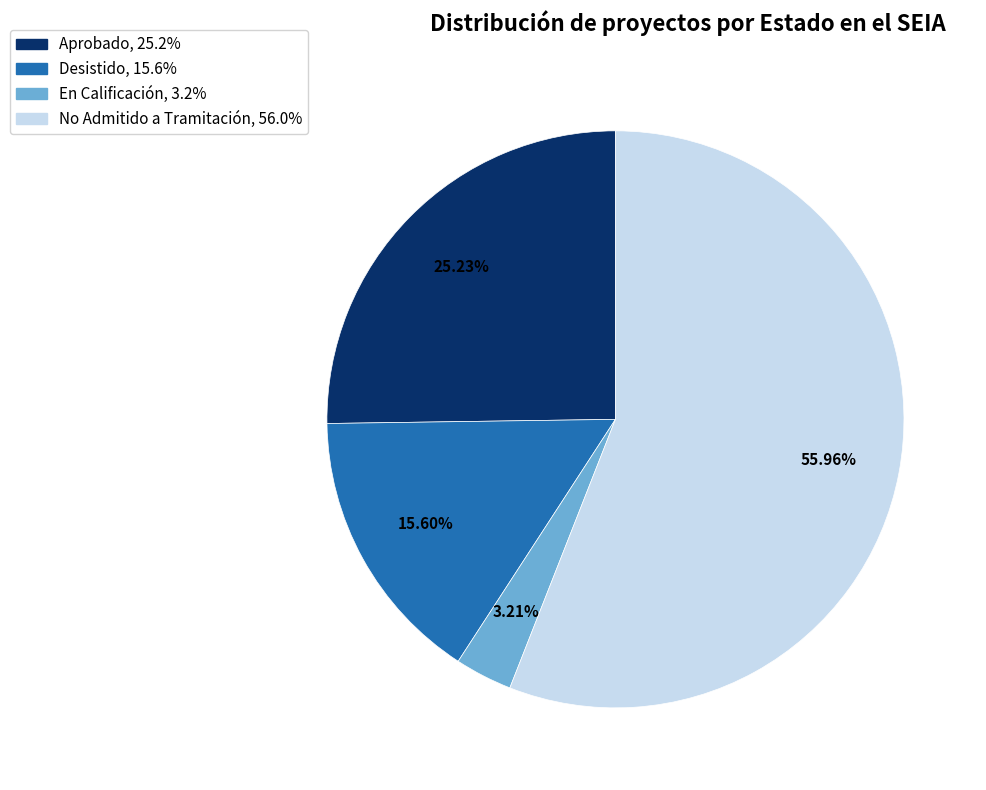

How many slices are in this pie chart?

4